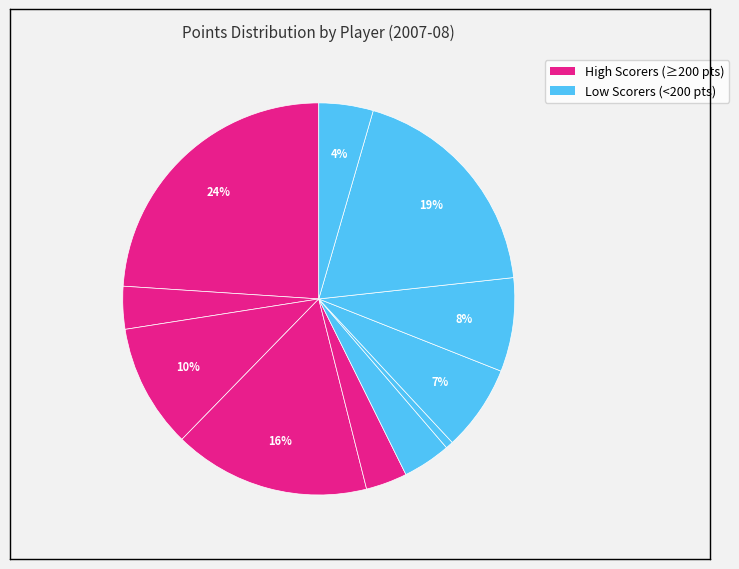

How many slices are in this pie chart?

11